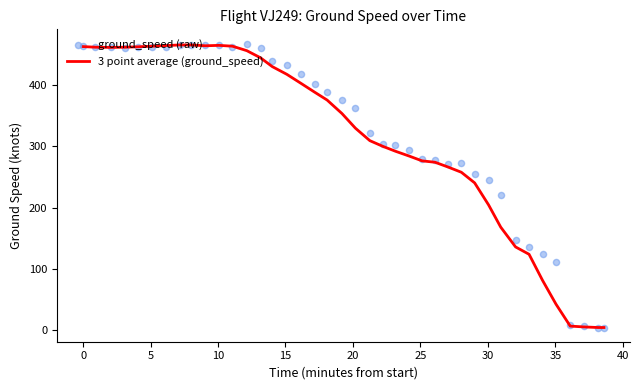

What are all the series names shown in the legend?

3 point average (ground_speed), ground_speed (raw)